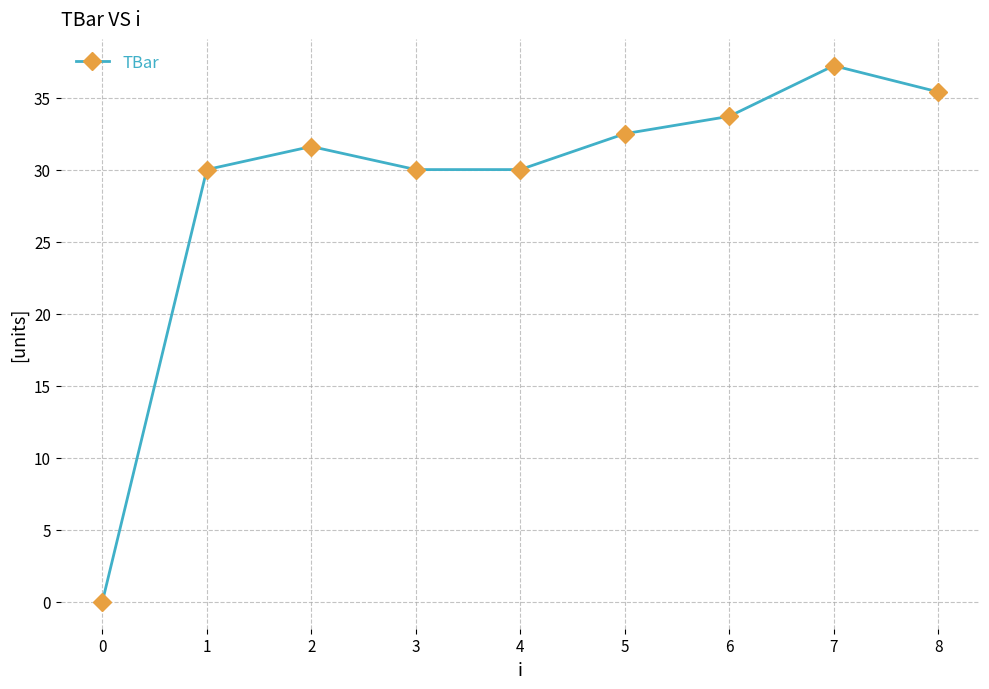

True or false: the data has more than 0 interior local peaks.

True